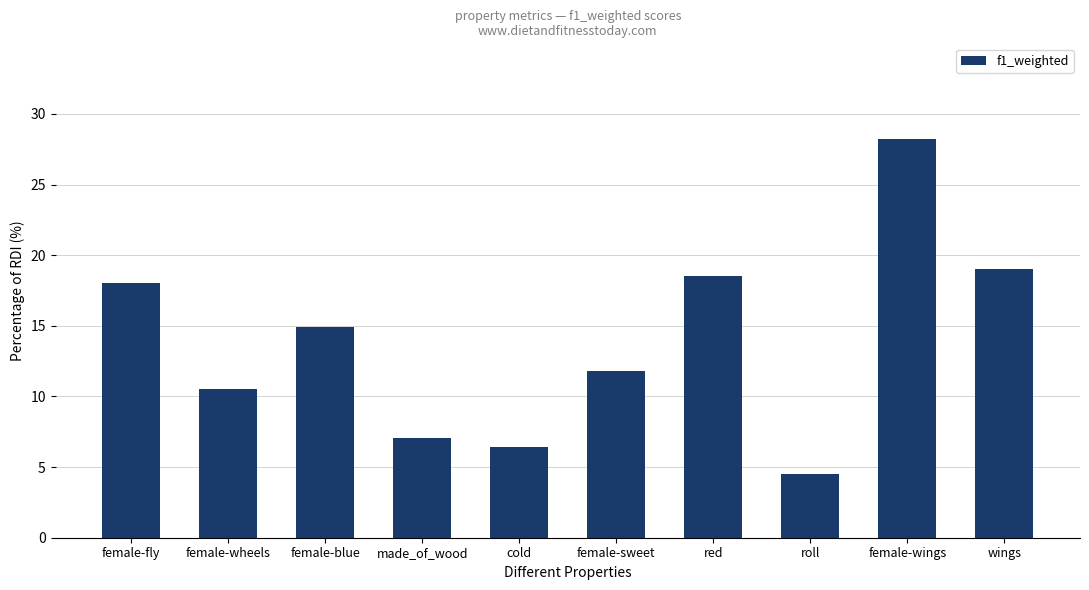

Rank the categories by value from highest to lowest.

female-wings, wings, red, female-fly, female-blue, female-sweet, female-wheels, made_of_wood, cold, roll